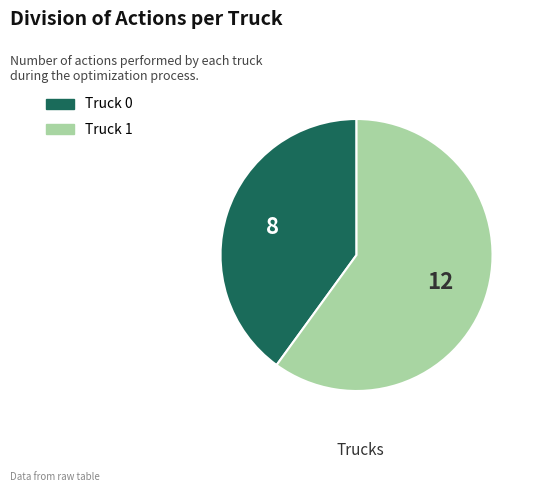

Rank the categories by value from lowest to highest.

Truck 0, Truck 1